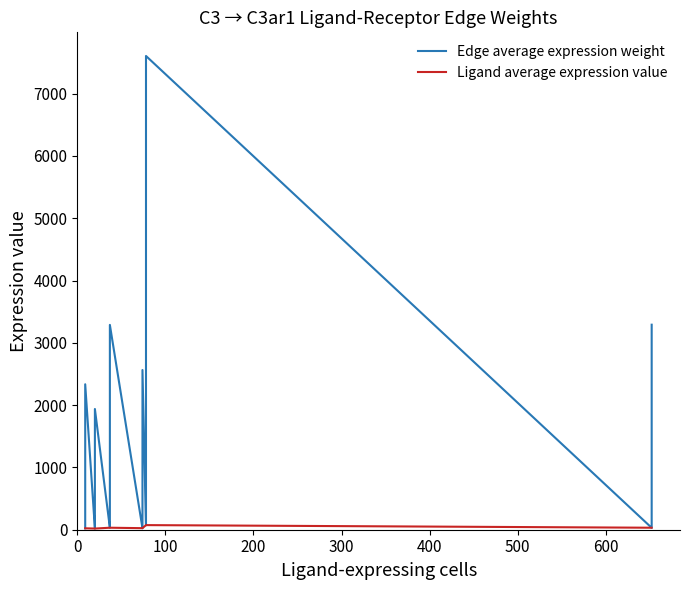

How many times do Edge average expression weight and Ligand average expression value cross each other?

11